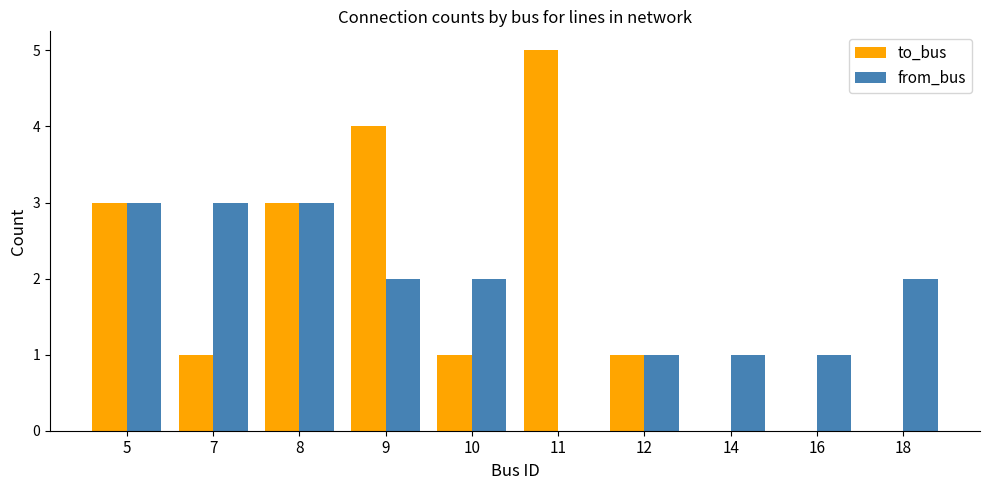

Where does the from_bus series first go above 2?

5